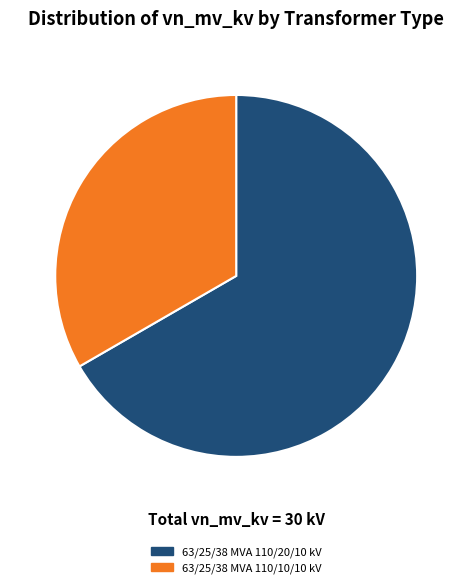

Does any single category account for the majority?

Yes